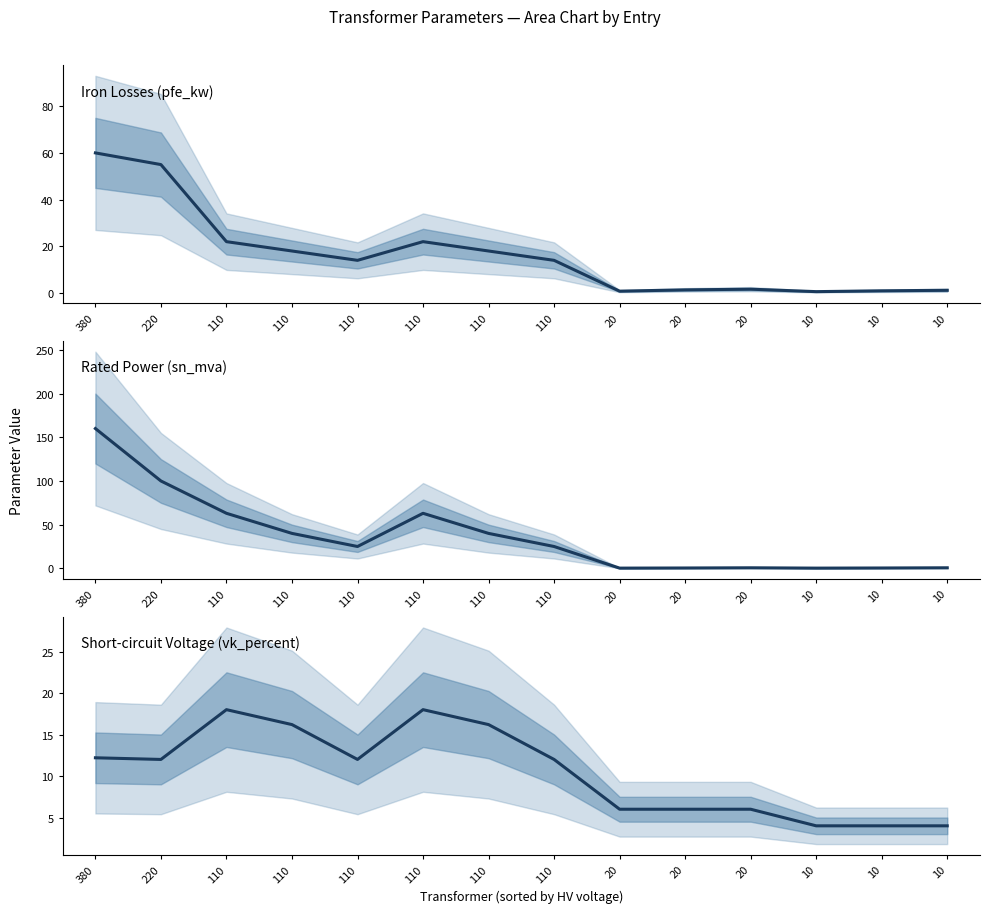

At which category is the sum across all series the highest?

380